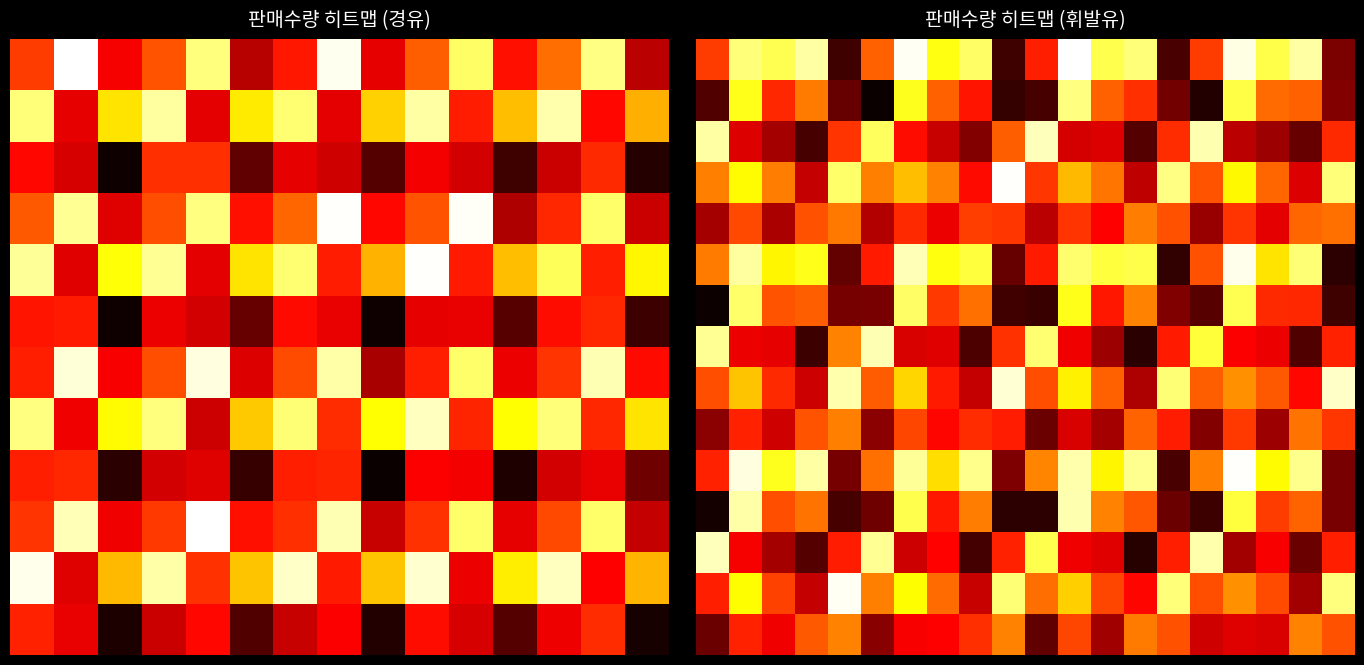

What is the difference between the highest and lowest values at 2?

0.6